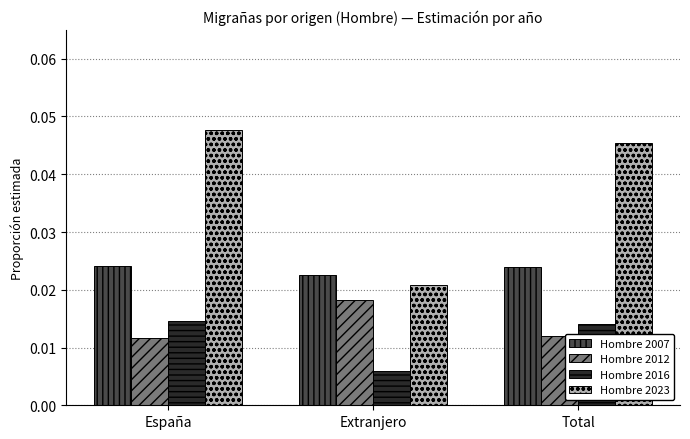

What is the label of the 3rd bar from the left?

Total